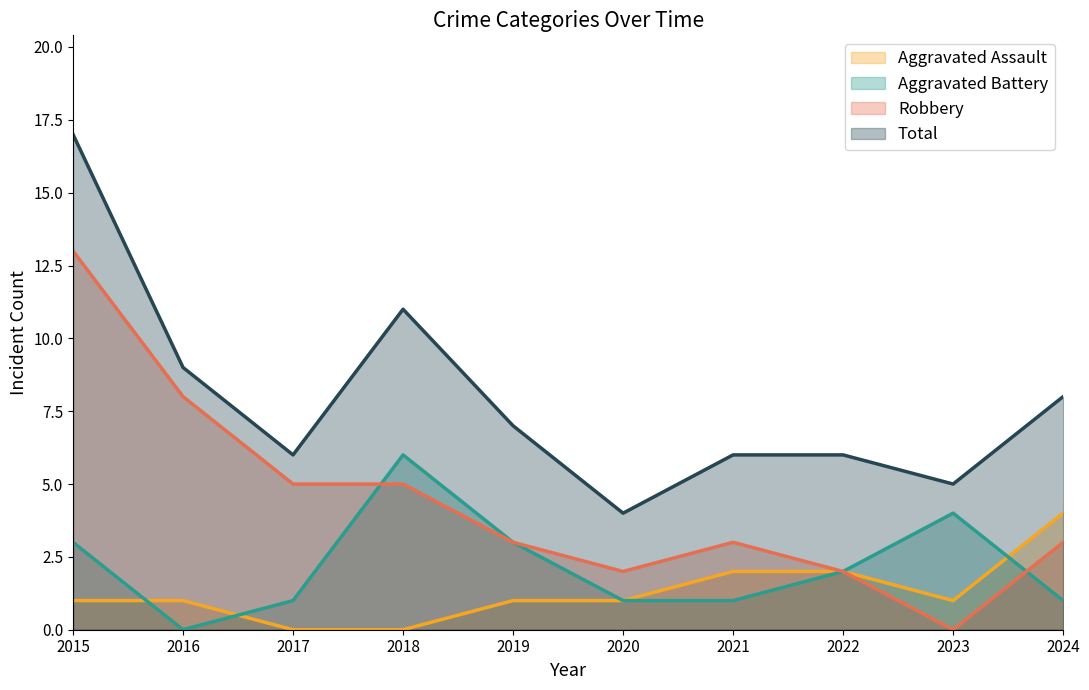

At which category is the sum across all series the highest?

2015